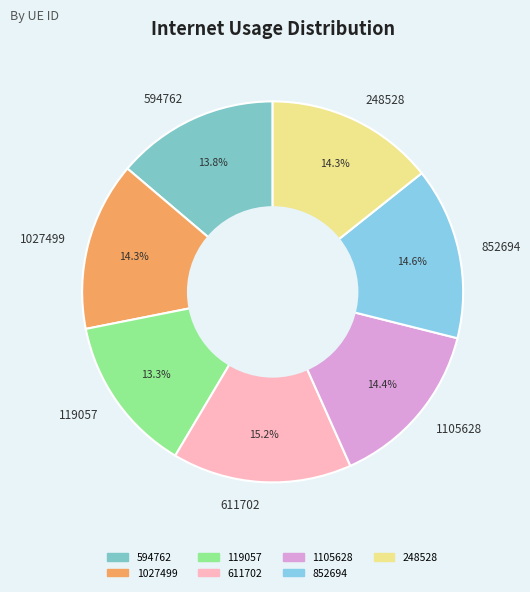

Is 1105628 the majority of the pie?

No